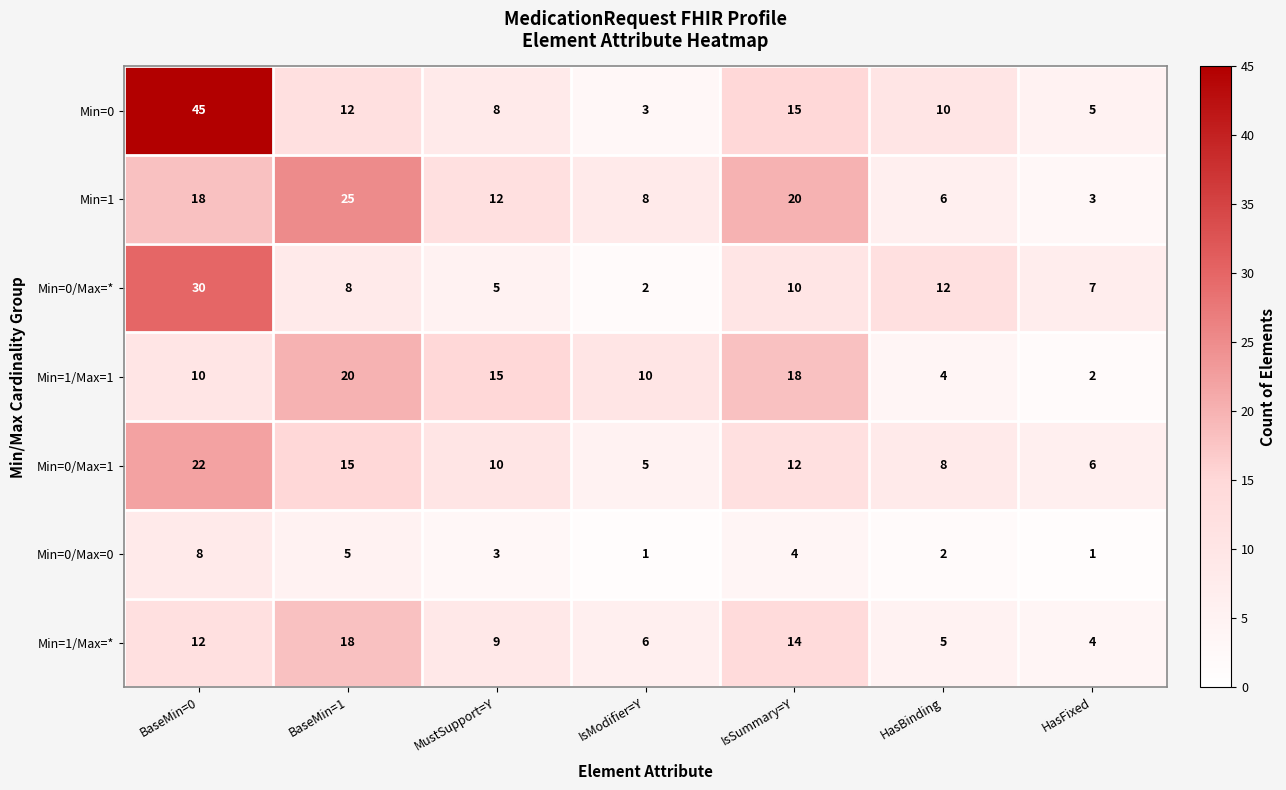

Which label corresponds to the largest value in the chart?

BaseMin=0